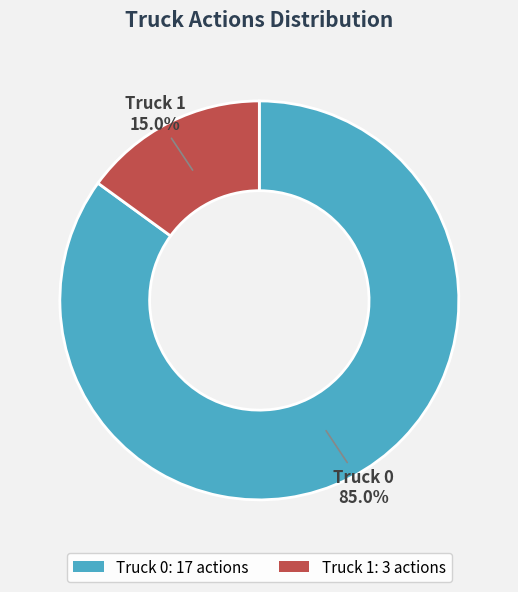

To the nearest percent, what is the difference between the largest and smallest slice percentages?

70%